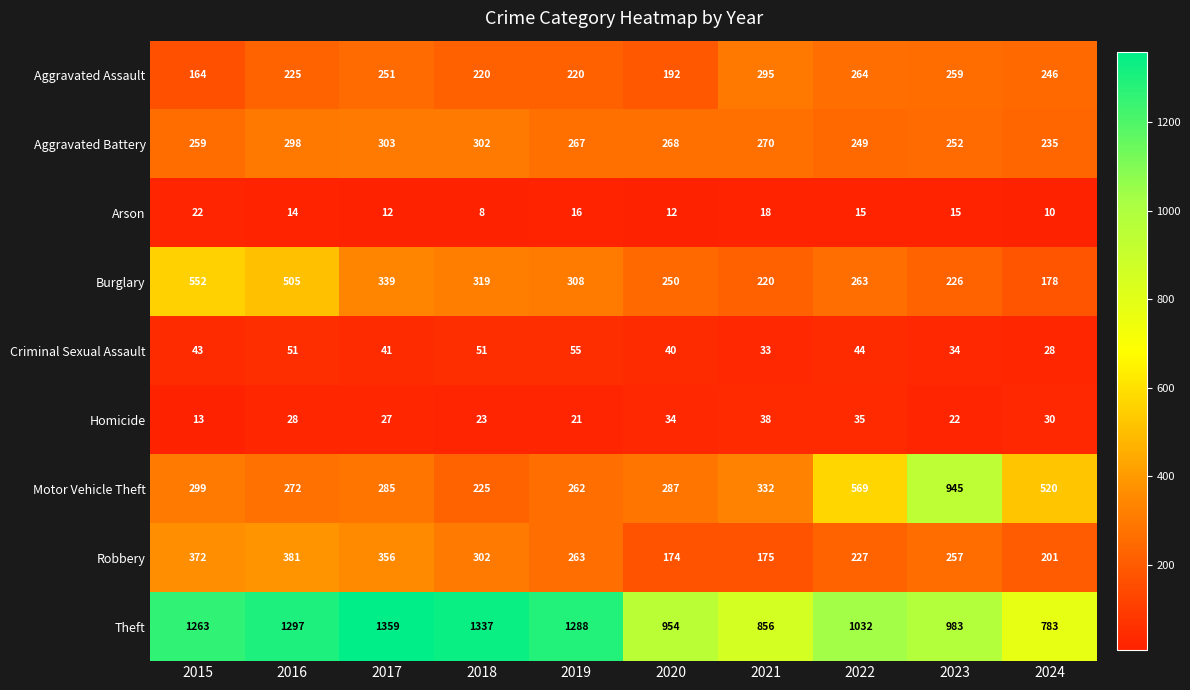

What is the spread (max minus min) of values at 2024?

773